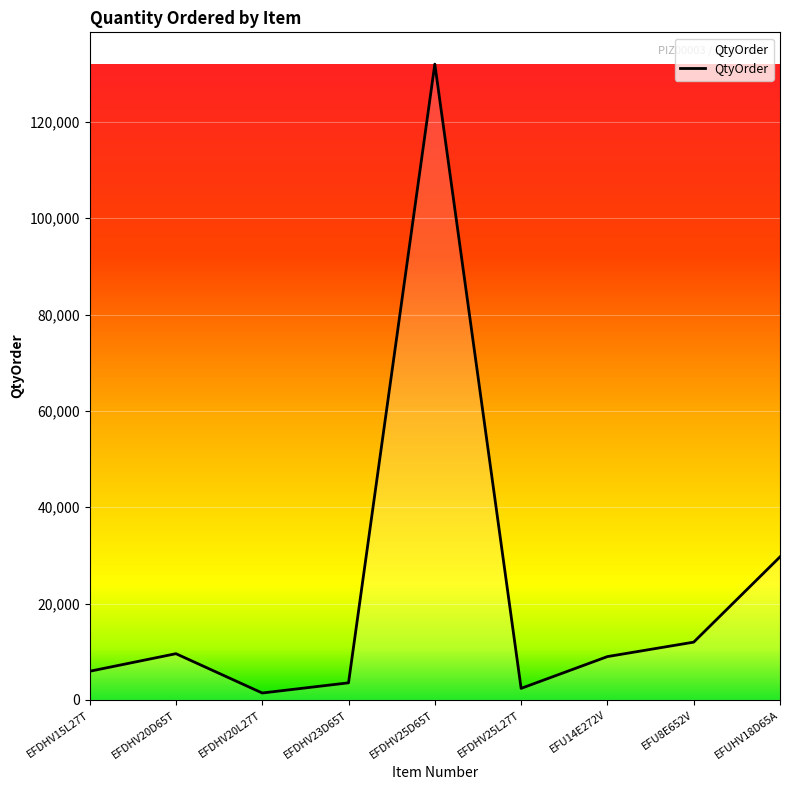

What is the sum of the values at EFDHV25L27T and EFDHV20L27T?

3840